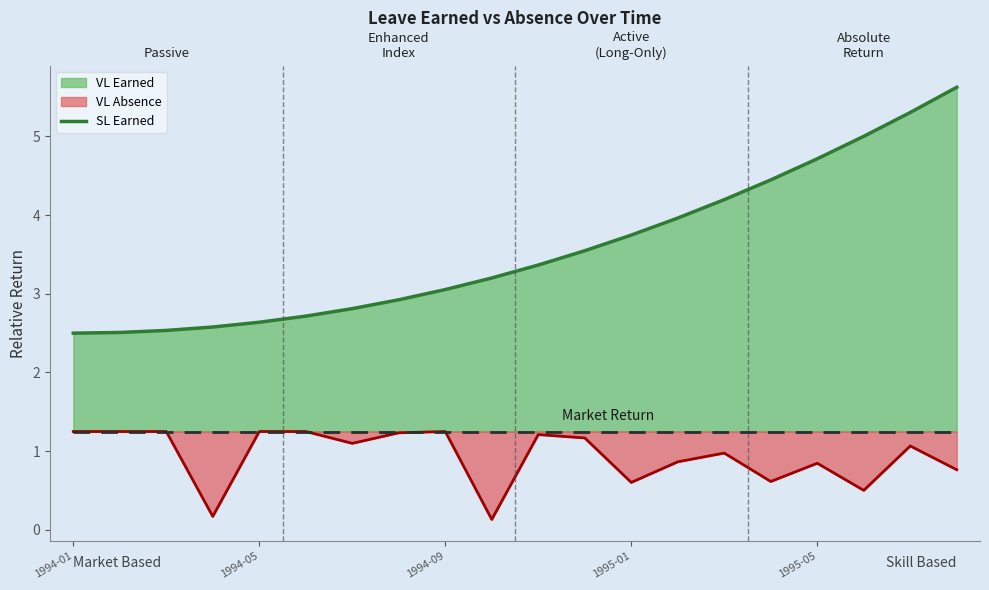

What is the change in value from 7 to 16?

+1.8